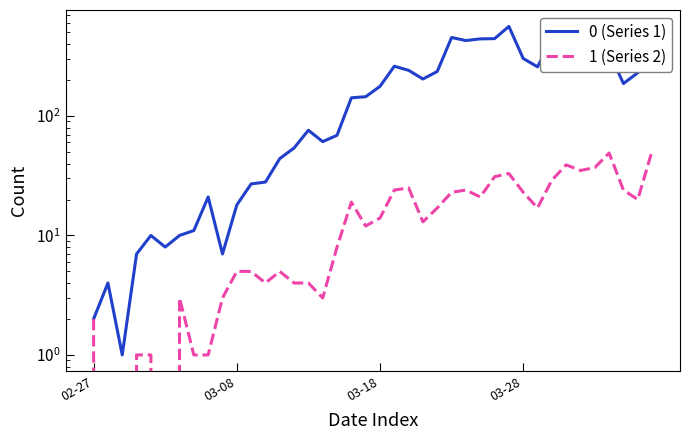

What is the approximate value of 1 (Series 2) at 37, to the nearest 10?

20